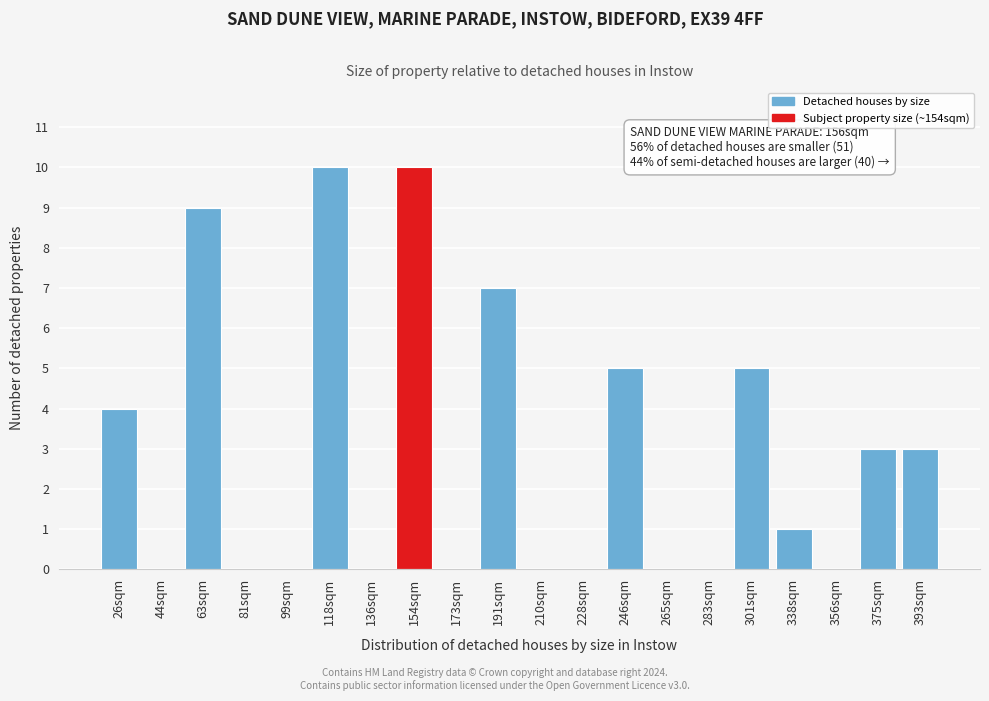

Reading left to right, what are all the values shown in this chart?

26sqm=4	44sqm=0	63sqm=9	81sqm=0	99sqm=0	118sqm=10	136sqm=0	154sqm=10	173sqm=0	191sqm=7	210sqm=0	228sqm=0	246sqm=5	265sqm=0	283sqm=0	301sqm=5	338sqm=1	356sqm=0	375sqm=3	393sqm=3